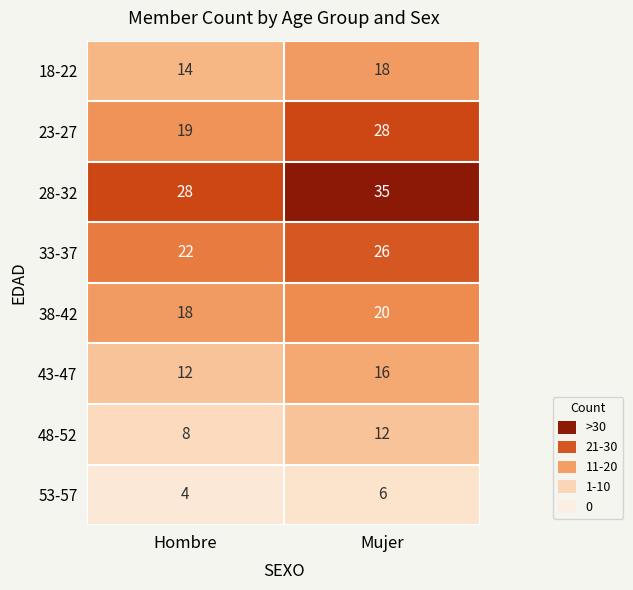

Rank the series at Mujer from highest to lowest value.

28-32, 23-27, 33-37, 38-42, 18-22, 43-47, 48-52, 53-57